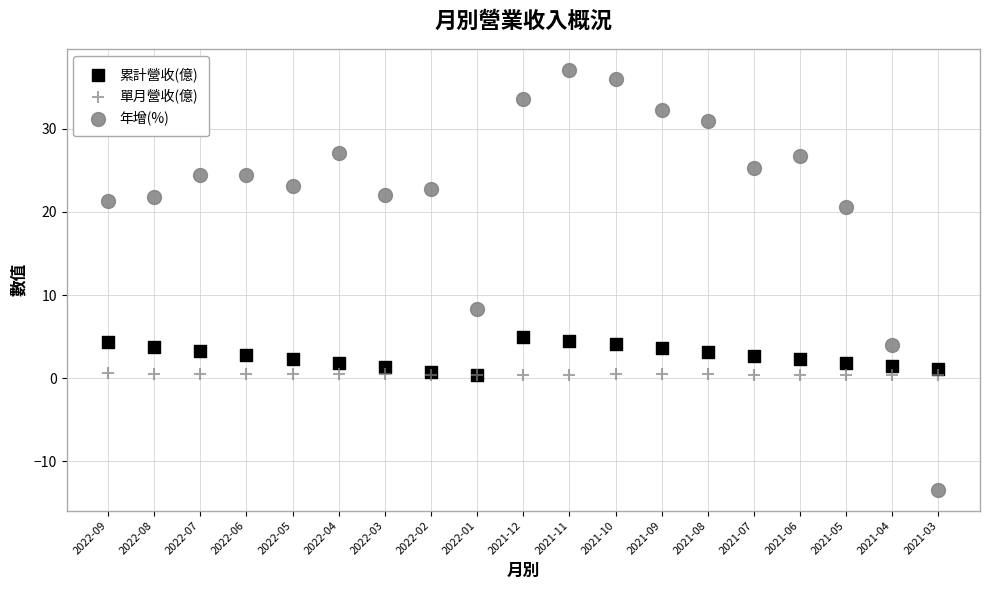

Which series reaches the maximum Y coordinate?

年增(%)